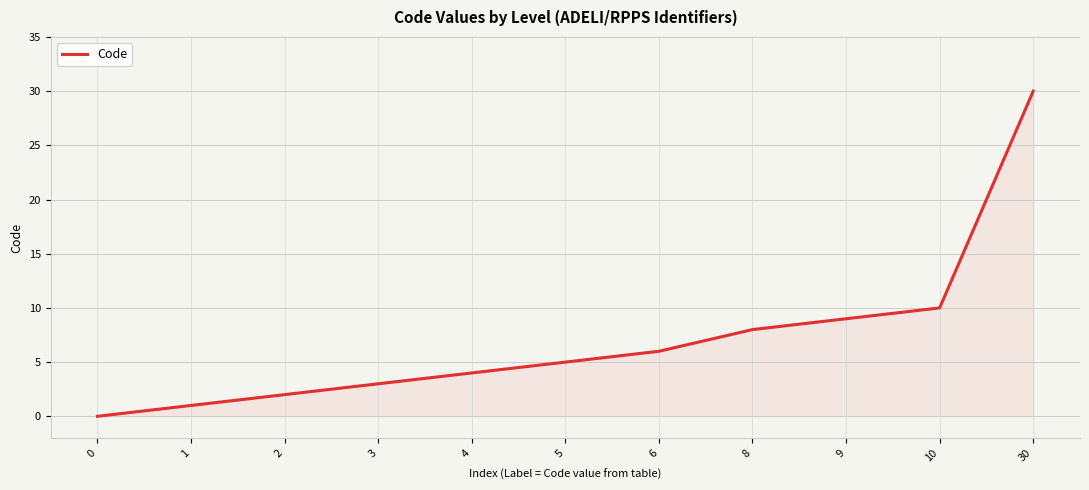

List the labels in order of value, smallest first.

0, 1, 2, 3, 4, 5, 6, 8, 9, 10, 30